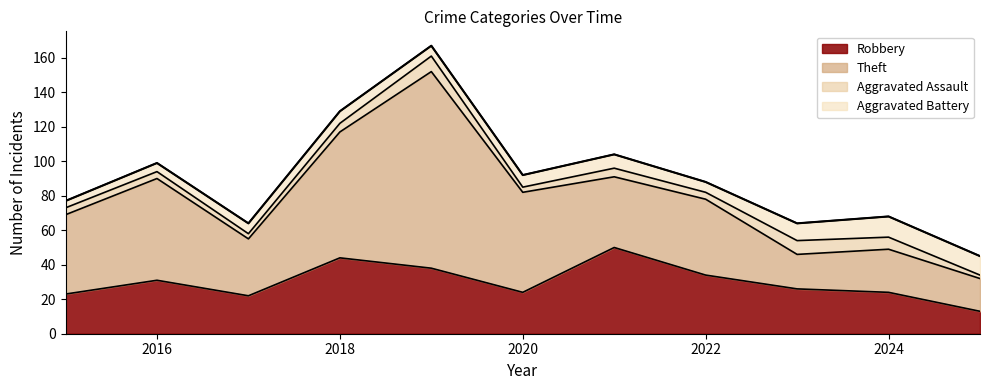

Reading left to right, list all the values displayed in this chart.

Robbery: 2015=23	2016=31	2017=22	2018=44	2019=38	2020=24	2021=50	2022=34	2023=26	2024=24	2025=13
Theft: 2015=46	2016=59	2017=33	2018=73	2019=114	2020=58	2021=41	2022=44	2023=20	2024=25	2025=19
Aggravated Assault: 2015=4	2016=4	2017=3	2018=5	2019=9	2020=3	2021=5	2022=4	2023=8	2024=7	2025=2
Aggravated Battery: 2015=4	2016=5	2017=6	2018=7	2019=6	2020=7	2021=8	2022=6	2023=10	2024=12	2025=11